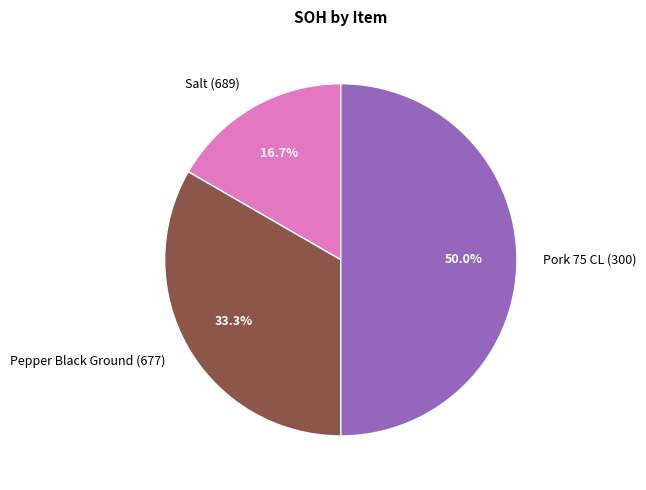

Is Pepper Black Ground (677) the majority of the pie?

No